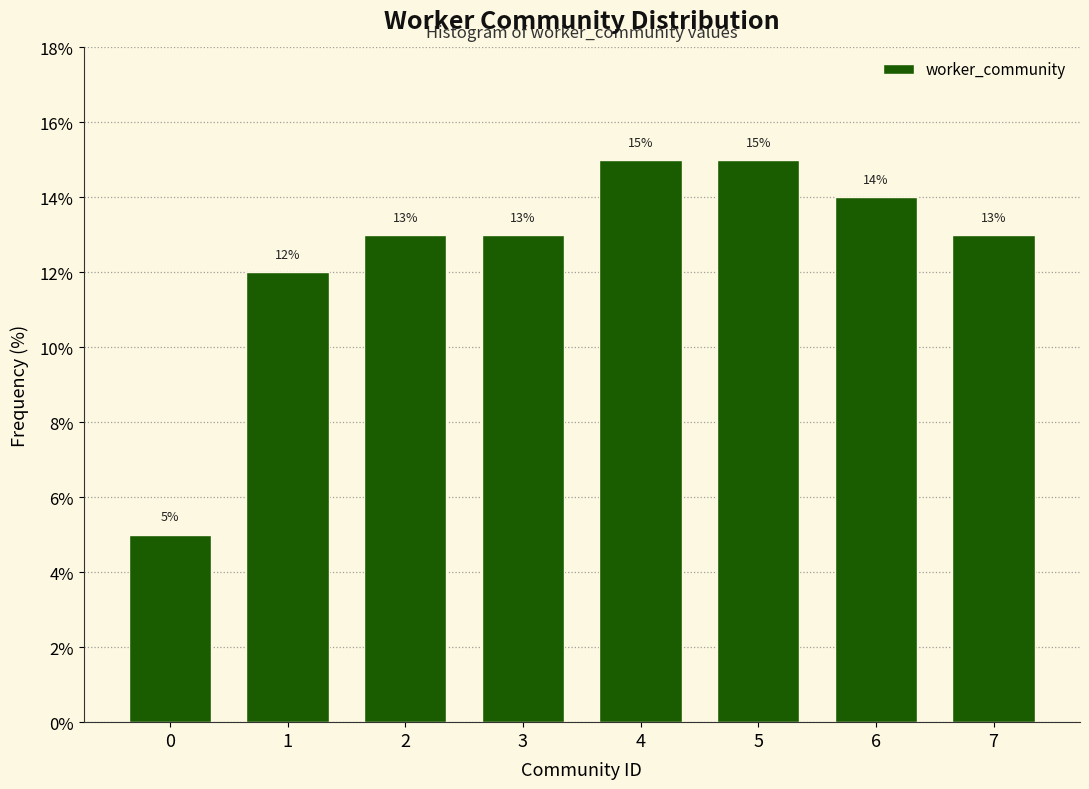

Reading left to right, list all the values displayed in this chart.

0=5	1=12	2=13	3=13	4=15	5=15	6=14	7=13